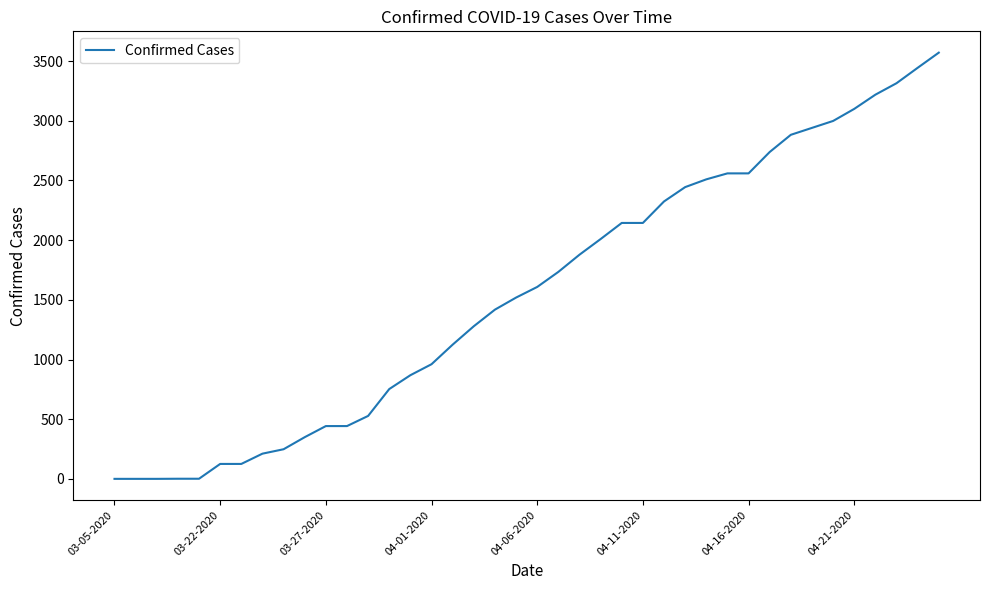

What is the maximum value shown in the chart?

3570